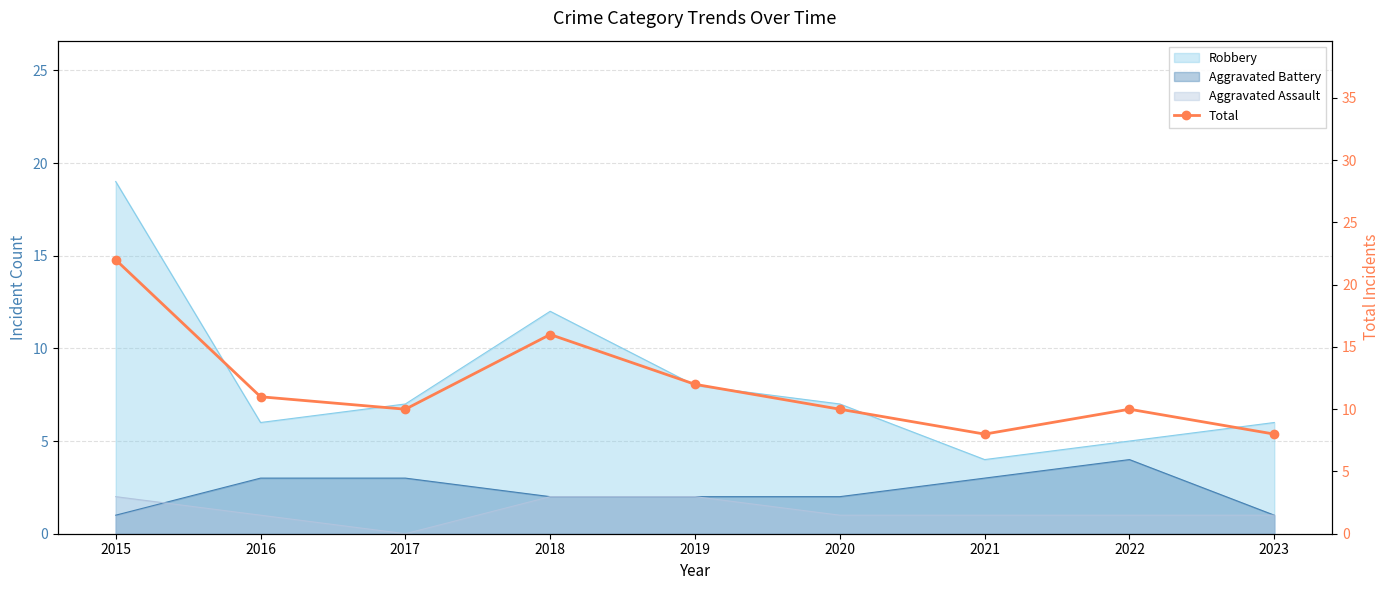

Where does the data first go above 10?

2015